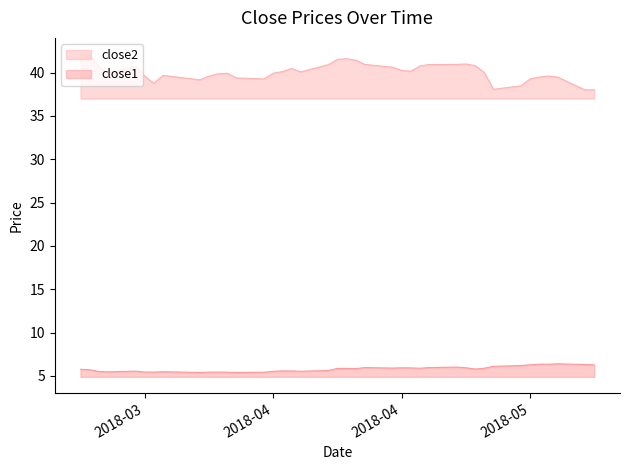

Reading left to right, what are all the values shown in this chart?

close1: 5.8	5.7	5.5	5.5	5.5	5.4	5.4	5.5	5.4	5.4	5.4	5.4	5.4	5.4	5.5	5.6	5.6	5.5	5.6	5.9	5.9	5.8	6.0	5.9	5.9	5.9	5.9	6.0	6.0	5.9	5.8	5.9	6.1	6.2	6.3	6.3	6.3	6.4	6.3	6.3
close2: 42.1	42.0	40.7	39.9	40.7	39.6	38.8	39.7	39.2	39.6	39.9	39.9	39.4	39.3	39.9	40.1	40.5	40.1	40.9	41.5	41.6	41.4	40.9	40.6	40.2	40.1	40.8	40.9	40.9	41.0	40.8	40.0	38.1	38.5	39.3	39.5	39.6	39.5	38.0	38.0